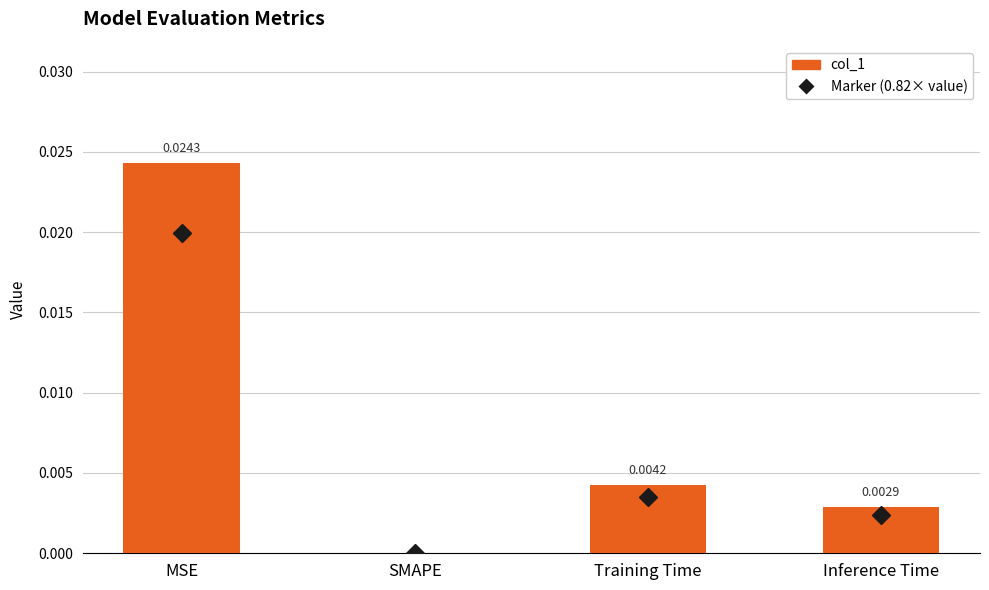

At which category does the chart reach its peak across all series?

MSE